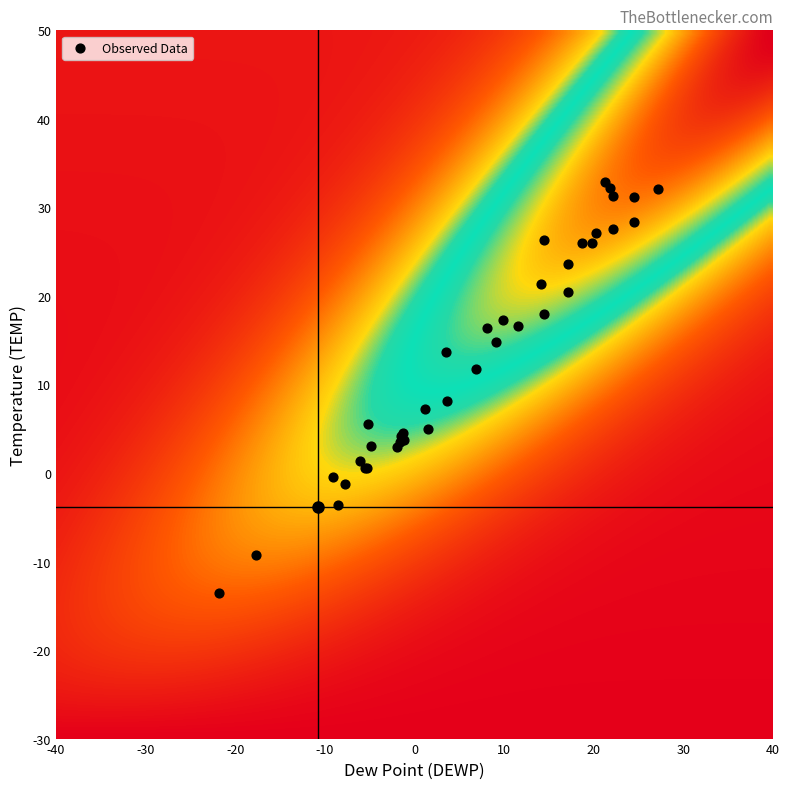

What Y value in the scatter plot is closest to 9?

8.1